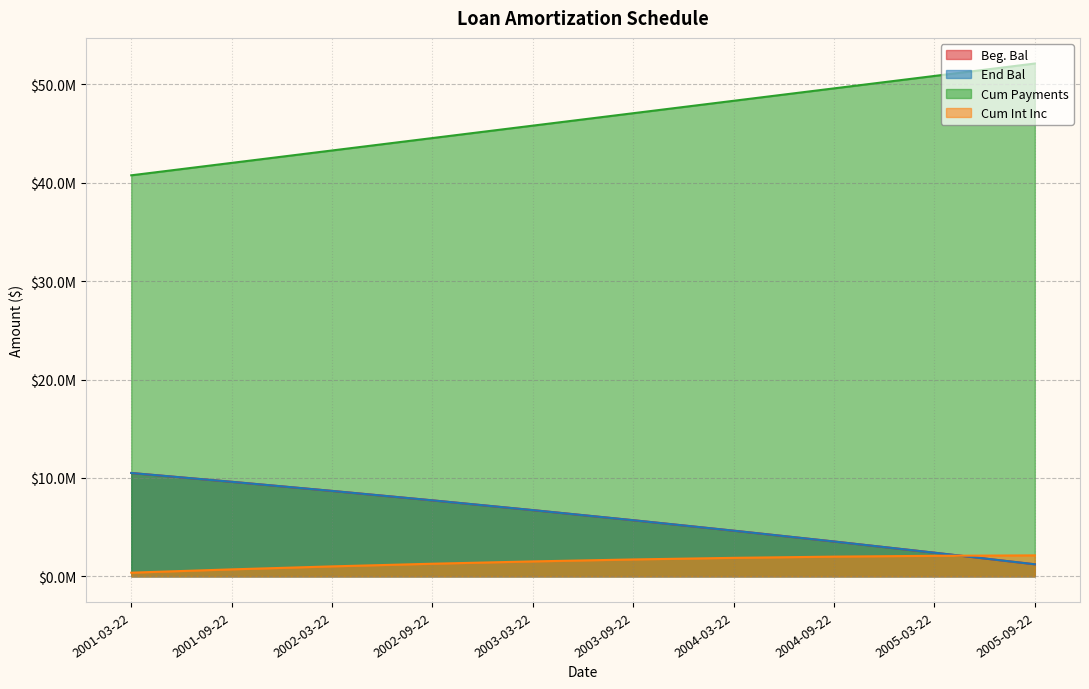

True or false: End Bal and Beg. Bal intersect in this chart.

False